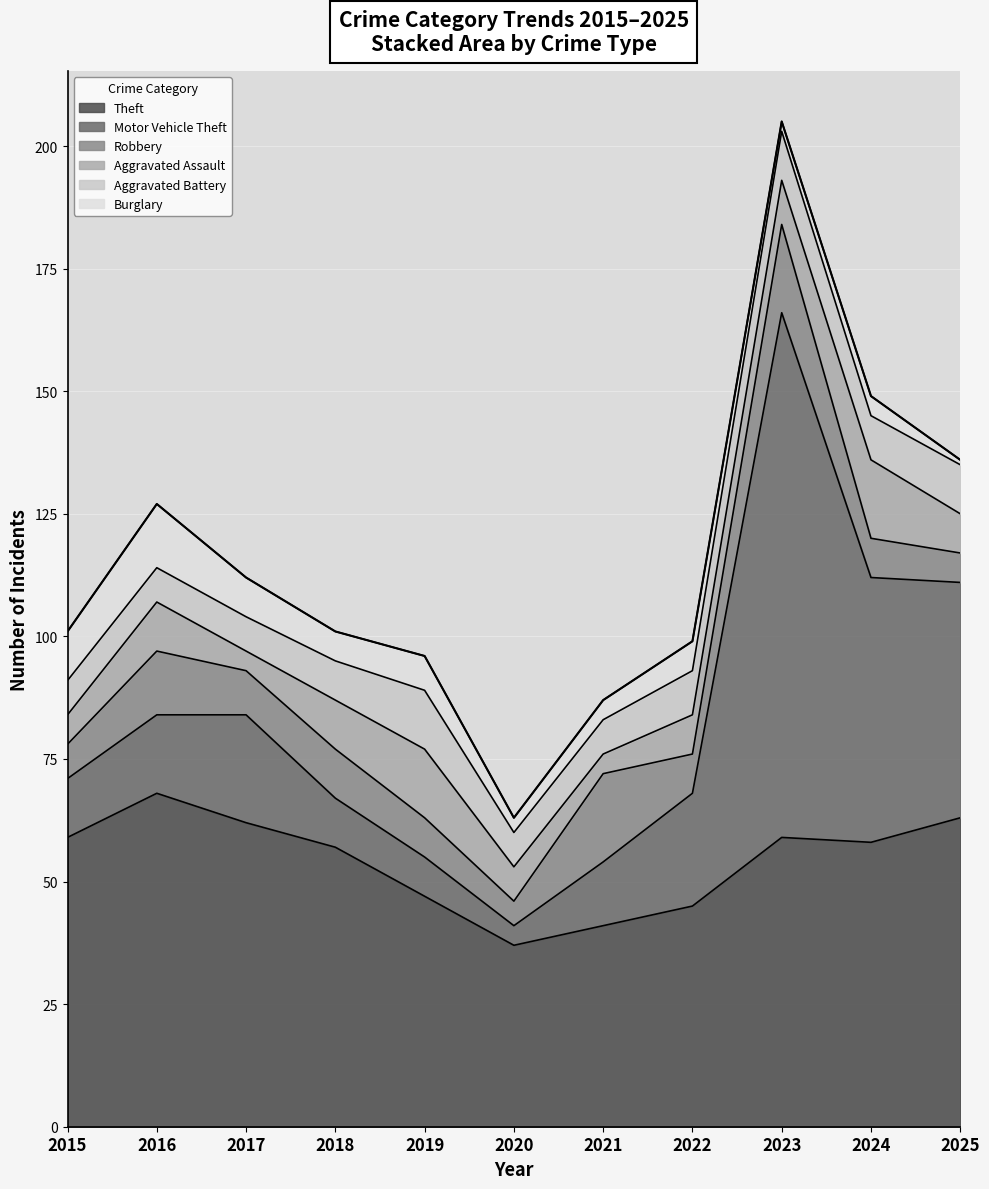

What is the value of the Aggravated Assault point at the 4th from the left?

10